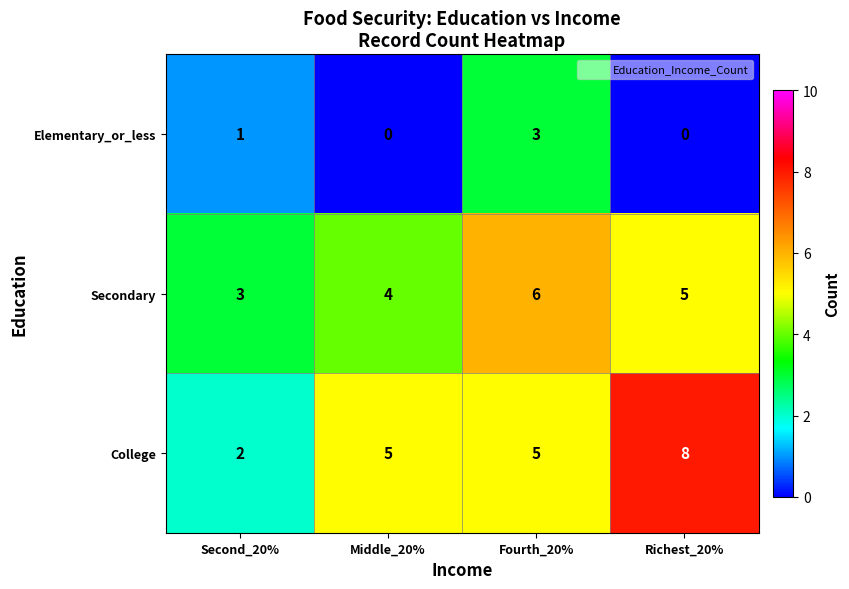

At which category is the sum across all series the highest?

Fourth_20%